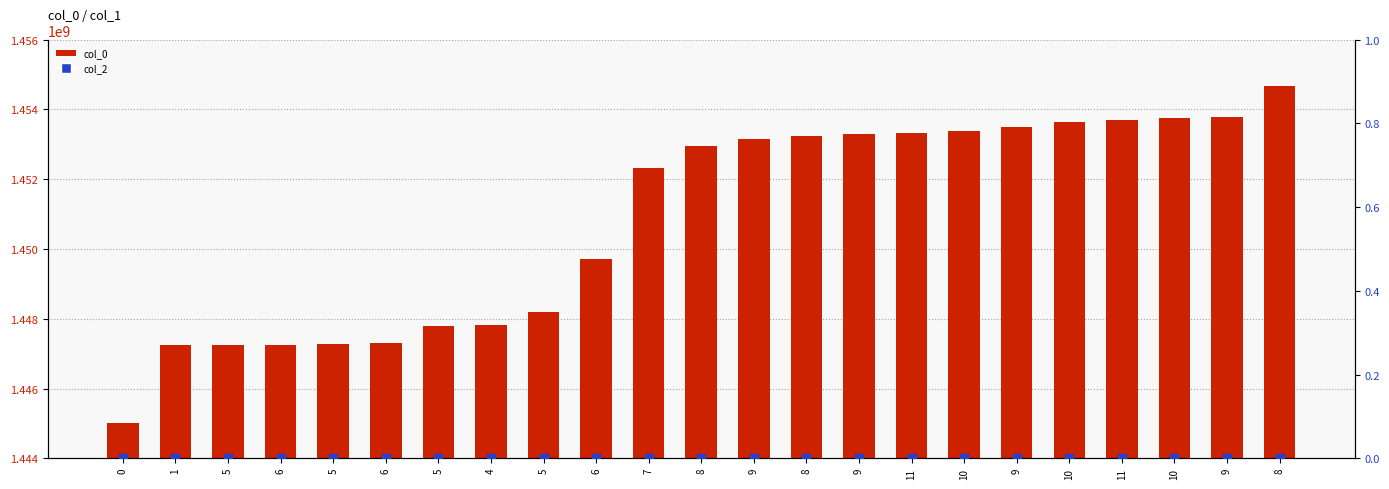

Which series reaches the maximum Y coordinate?

col_0